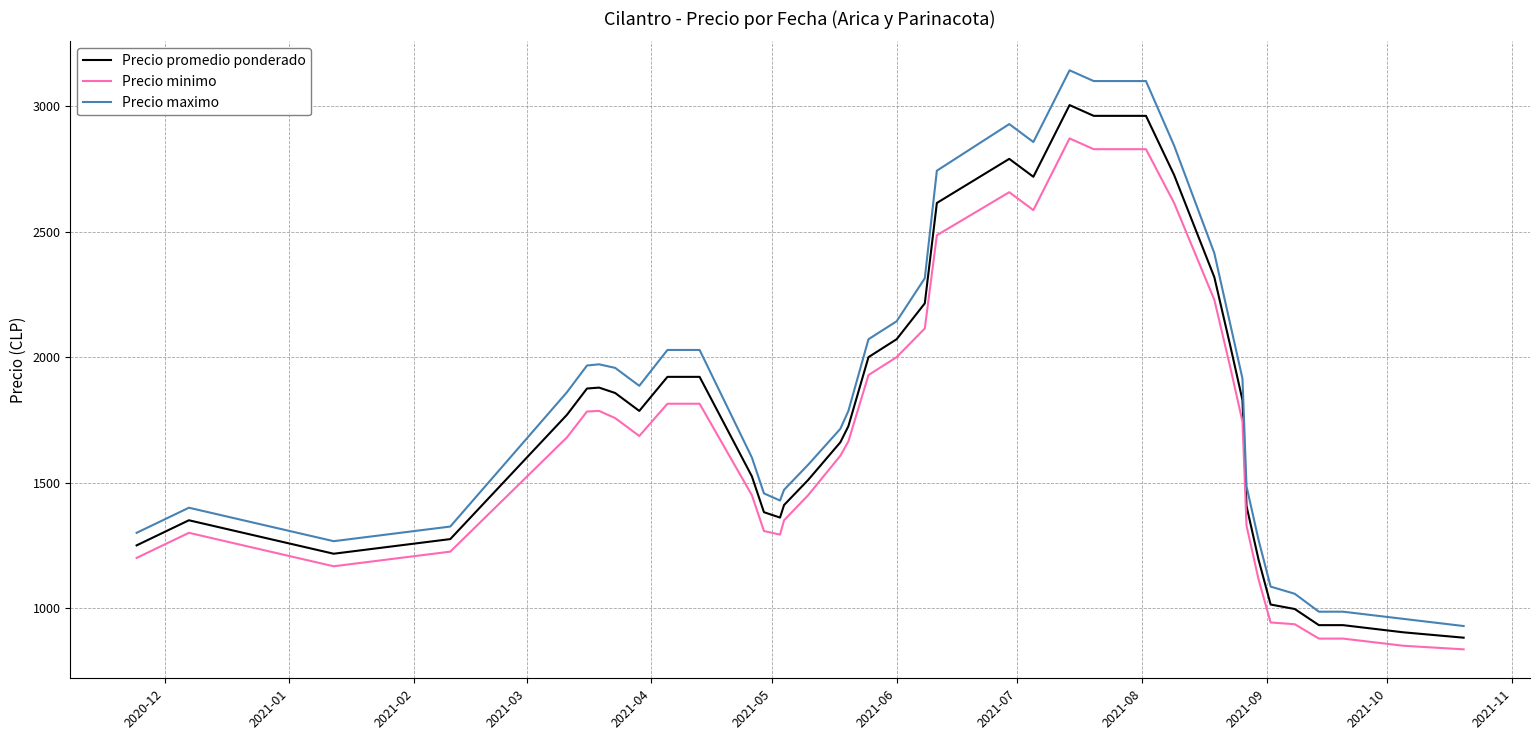

Does the chart have visible grid lines?

Yes